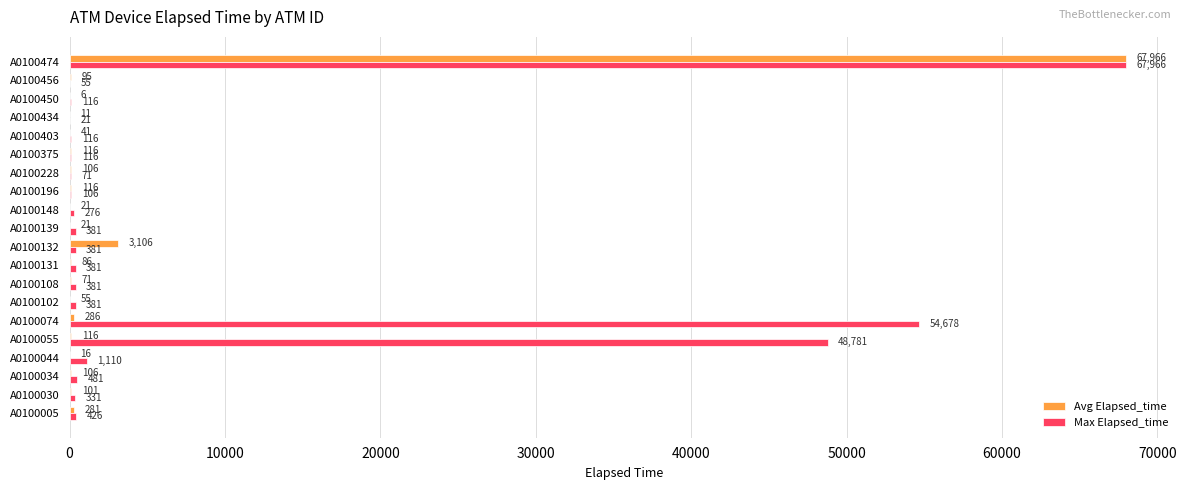

The value of Avg Elapsed_time at A0100034 is 106. True or false?

True